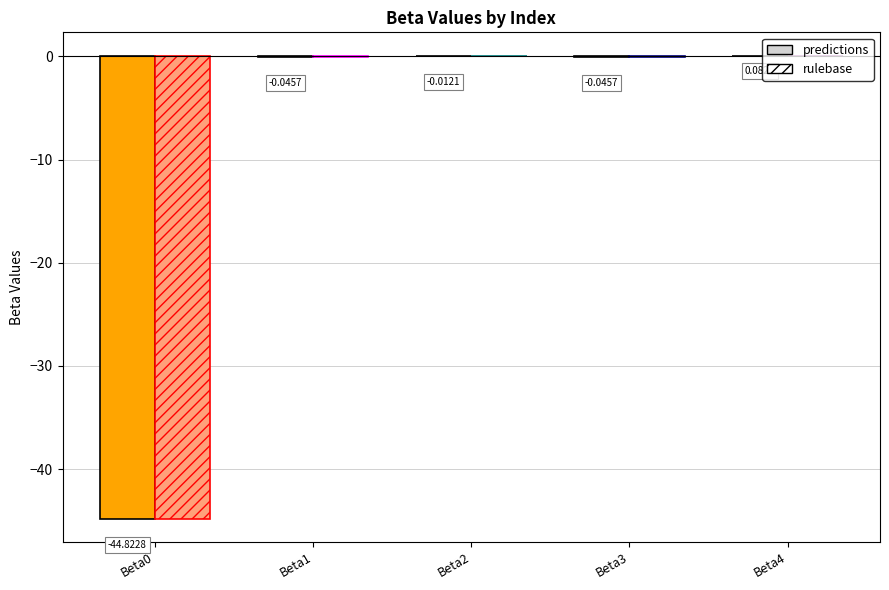

Is the value of predictions at Beta3 greater than the value of rulebase at Beta0?

Yes